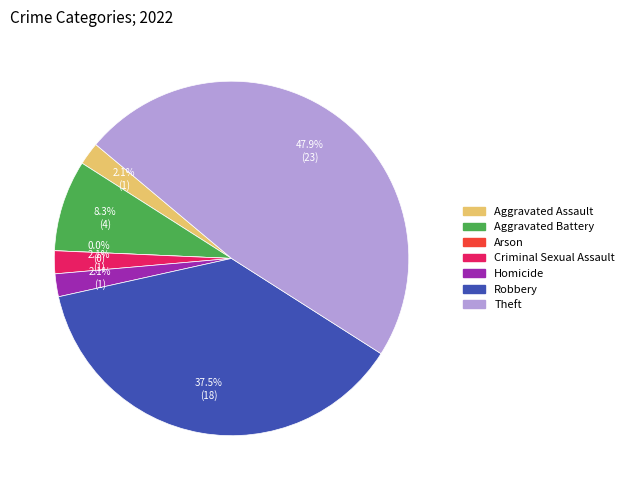

Is it true that Aggravated Assault is 2% of the pie?

True